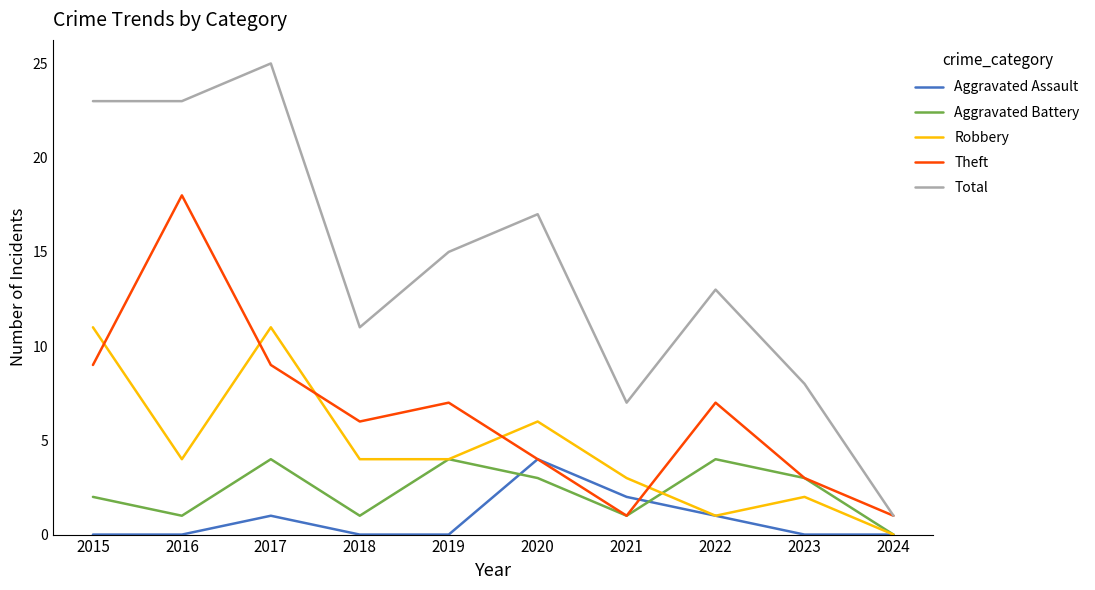

Reading right to left, extract all data points from this chart.

Aggravated Assault: 0	0	1	2	4	0	0	1	0	0
Aggravated Battery: 0	3	4	1	3	4	1	4	1	2
Robbery: 0	2	1	3	6	4	4	11	4	11
Theft: 1	3	7	1	4	7	6	9	18	9
Total: 1	8	13	7	17	15	11	25	23	23